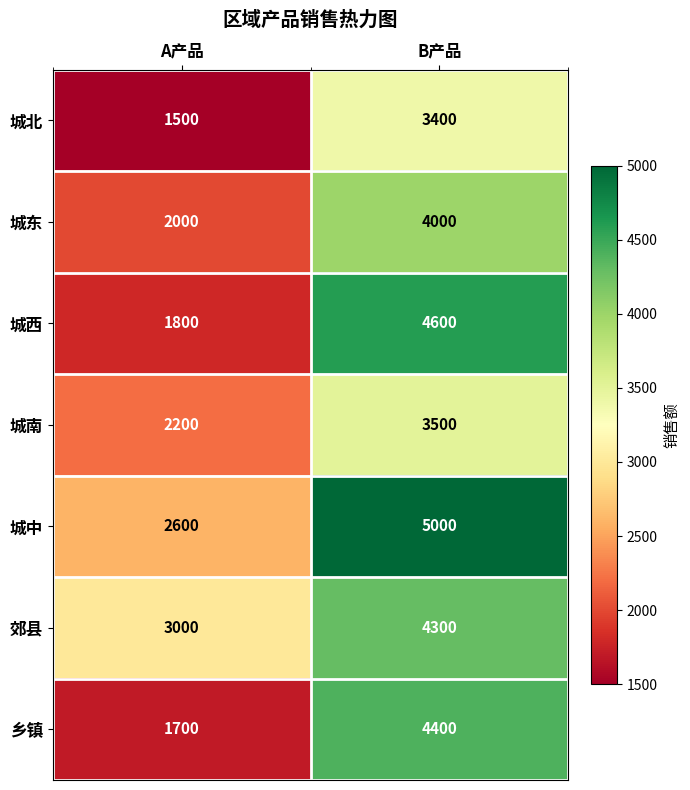

Is it true that 乡镇 equals 4400 at B产品?

True